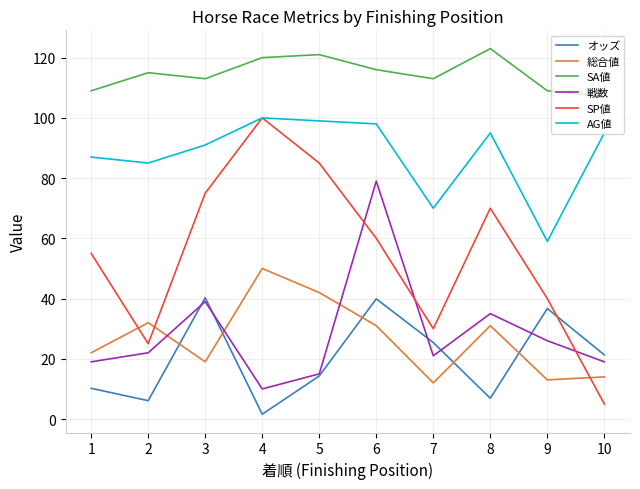

At 6, list the series in order from smallest to largest.

総合値, オッズ, SP値, 戦数, AG値, SA値